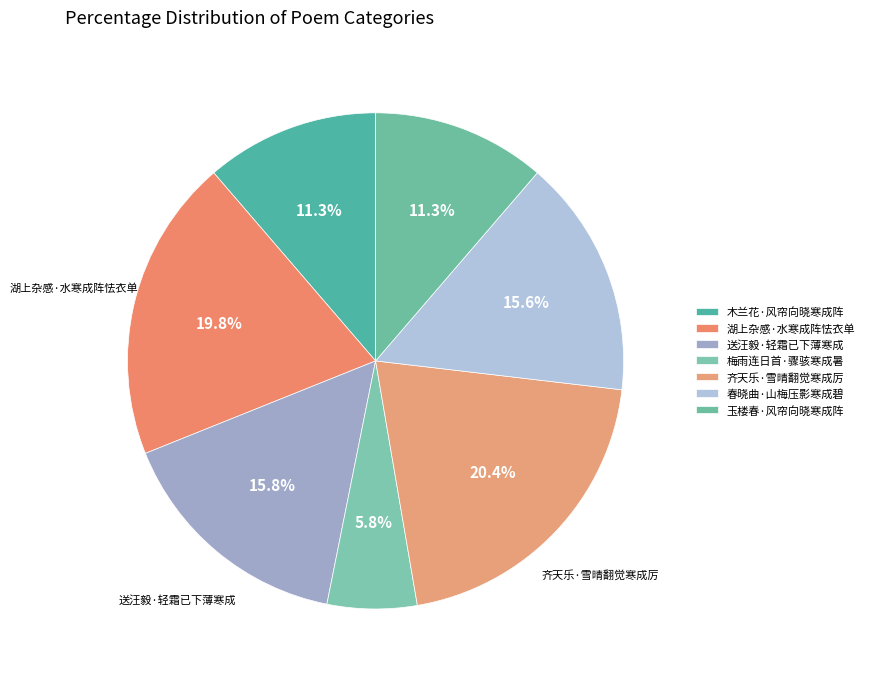

How many slices are in this pie chart?

7